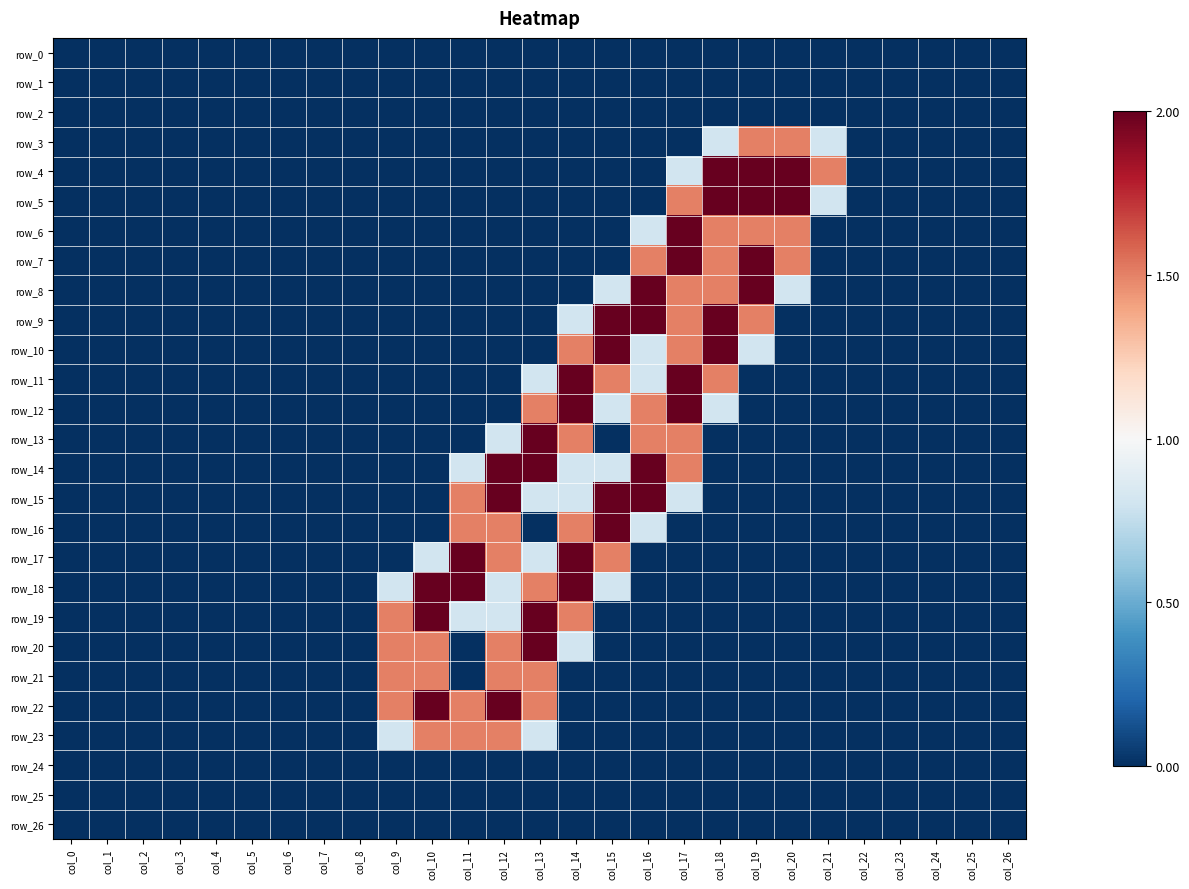

Reading left to right, what are all the values shown in this chart?

row_0: col_0=0.0	col_1=0.0	col_2=0.0	col_3=0.0	col_4=0.0	col_5=0.0	col_6=0.0	col_7=0.0	col_8=0.0	col_9=0.0	col_10=0.0	col_11=0.0	col_12=0.0	col_13=0.0	col_14=0.0	col_15=0.0	col_16=0.0	col_17=0.0	col_18=0.0	col_19=0.0	col_20=0.0	col_21=0.0	col_22=0.0	col_23=0.0	col_24=0.0	col_25=0.0	col_26=0.0
row_1: col_0=0.0	col_1=0.0	col_2=0.0	col_3=0.0	col_4=0.0	col_5=0.0	col_6=0.0	col_7=0.0	col_8=0.0	col_9=0.0	col_10=0.0	col_11=0.0	col_12=0.0	col_13=0.0	col_14=0.0	col_15=0.0	col_16=0.0	col_17=0.0	col_18=0.0	col_19=0.0	col_20=0.0	col_21=0.0	col_22=0.0	col_23=0.0	col_24=0.0	col_25=0.0	col_26=0.0
row_2: col_0=0.0	col_1=0.0	col_2=0.0	col_3=0.0	col_4=0.0	col_5=0.0	col_6=0.0	col_7=0.0	col_8=0.0	col_9=0.0	col_10=0.0	col_11=0.0	col_12=0.0	col_13=0.0	col_14=0.0	col_15=0.0	col_16=0.0	col_17=0.0	col_18=0.0	col_19=0.0	col_20=0.0	col_21=0.0	col_22=0.0	col_23=0.0	col_24=0.0	col_25=0.0	col_26=0.0
row_3: col_0=0.0	col_1=0.0	col_2=0.0	col_3=0.0	col_4=0.0	col_5=0.0	col_6=0.0	col_7=0.0	col_8=0.0	col_9=0.0	col_10=0.0	col_11=0.0	col_12=0.0	col_13=0.0	col_14=0.0	col_15=0.0	col_16=0.0	col_17=0.0	col_18=0.8	col_19=1.5	col_20=1.5	col_21=0.8	col_22=0.0	col_23=0.0	col_24=0.0	col_25=0.0	col_26=0.0
row_4: col_0=0.0	col_1=0.0	col_2=0.0	col_3=0.0	col_4=0.0	col_5=0.0	col_6=0.0	col_7=0.0	col_8=0.0	col_9=0.0	col_10=0.0	col_11=0.0	col_12=0.0	col_13=0.0	col_14=0.0	col_15=0.0	col_16=0.0	col_17=0.8	col_18=2.0	col_19=2.0	col_20=2.0	col_21=1.5	col_22=0.0	col_23=0.0	col_24=0.0	col_25=0.0	col_26=0.0
row_5: col_0=0.0	col_1=0.0	col_2=0.0	col_3=0.0	col_4=0.0	col_5=0.0	col_6=0.0	col_7=0.0	col_8=0.0	col_9=0.0	col_10=0.0	col_11=0.0	col_12=0.0	col_13=0.0	col_14=0.0	col_15=0.0	col_16=0.0	col_17=1.5	col_18=2.0	col_19=2.0	col_20=2.0	col_21=0.8	col_22=0.0	col_23=0.0	col_24=0.0	col_25=0.0	col_26=0.0
row_6: col_0=0.0	col_1=0.0	col_2=0.0	col_3=0.0	col_4=0.0	col_5=0.0	col_6=0.0	col_7=0.0	col_8=0.0	col_9=0.0	col_10=0.0	col_11=0.0	col_12=0.0	col_13=0.0	col_14=0.0	col_15=0.0	col_16=0.8	col_17=2.0	col_18=1.5	col_19=1.5	col_20=1.5	col_21=0.0	col_22=0.0	col_23=0.0	col_24=0.0	col_25=0.0	col_26=0.0
row_7: col_0=0.0	col_1=0.0	col_2=0.0	col_3=0.0	col_4=0.0	col_5=0.0	col_6=0.0	col_7=0.0	col_8=0.0	col_9=0.0	col_10=0.0	col_11=0.0	col_12=0.0	col_13=0.0	col_14=0.0	col_15=0.0	col_16=1.5	col_17=2.0	col_18=1.5	col_19=2.0	col_20=1.5	col_21=0.0	col_22=0.0	col_23=0.0	col_24=0.0	col_25=0.0	col_26=0.0
row_8: col_0=0.0	col_1=0.0	col_2=0.0	col_3=0.0	col_4=0.0	col_5=0.0	col_6=0.0	col_7=0.0	col_8=0.0	col_9=0.0	col_10=0.0	col_11=0.0	col_12=0.0	col_13=0.0	col_14=0.0	col_15=0.8	col_16=2.0	col_17=1.5	col_18=1.5	col_19=2.0	col_20=0.8	col_21=0.0	col_22=0.0	col_23=0.0	col_24=0.0	col_25=0.0	col_26=0.0
row_9: col_0=0.0	col_1=0.0	col_2=0.0	col_3=0.0	col_4=0.0	col_5=0.0	col_6=0.0	col_7=0.0	col_8=0.0	col_9=0.0	col_10=0.0	col_11=0.0	col_12=0.0	col_13=0.0	col_14=0.8	col_15=2.0	col_16=2.0	col_17=1.5	col_18=2.0	col_19=1.5	col_20=0.0	col_21=0.0	col_22=0.0	col_23=0.0	col_24=0.0	col_25=0.0	col_26=0.0
row_10: col_0=0.0	col_1=0.0	col_2=0.0	col_3=0.0	col_4=0.0	col_5=0.0	col_6=0.0	col_7=0.0	col_8=0.0	col_9=0.0	col_10=0.0	col_11=0.0	col_12=0.0	col_13=0.0	col_14=1.5	col_15=2.0	col_16=0.8	col_17=1.5	col_18=2.0	col_19=0.8	col_20=0.0	col_21=0.0	col_22=0.0	col_23=0.0	col_24=0.0	col_25=0.0	col_26=0.0
row_11: col_0=0.0	col_1=0.0	col_2=0.0	col_3=0.0	col_4=0.0	col_5=0.0	col_6=0.0	col_7=0.0	col_8=0.0	col_9=0.0	col_10=0.0	col_11=0.0	col_12=0.0	col_13=0.8	col_14=2.0	col_15=1.5	col_16=0.8	col_17=2.0	col_18=1.5	col_19=0.0	col_20=0.0	col_21=0.0	col_22=0.0	col_23=0.0	col_24=0.0	col_25=0.0	col_26=0.0
row_12: col_0=0.0	col_1=0.0	col_2=0.0	col_3=0.0	col_4=0.0	col_5=0.0	col_6=0.0	col_7=0.0	col_8=0.0	col_9=0.0	col_10=0.0	col_11=0.0	col_12=0.0	col_13=1.5	col_14=2.0	col_15=0.8	col_16=1.5	col_17=2.0	col_18=0.8	col_19=0.0	col_20=0.0	col_21=0.0	col_22=0.0	col_23=0.0	col_24=0.0	col_25=0.0	col_26=0.0
row_13: col_0=0.0	col_1=0.0	col_2=0.0	col_3=0.0	col_4=0.0	col_5=0.0	col_6=0.0	col_7=0.0	col_8=0.0	col_9=0.0	col_10=0.0	col_11=0.0	col_12=0.8	col_13=2.0	col_14=1.5	col_15=0.0	col_16=1.5	col_17=1.5	col_18=0.0	col_19=0.0	col_20=0.0	col_21=0.0	col_22=0.0	col_23=0.0	col_24=0.0	col_25=0.0	col_26=0.0
row_14: col_0=0.0	col_1=0.0	col_2=0.0	col_3=0.0	col_4=0.0	col_5=0.0	col_6=0.0	col_7=0.0	col_8=0.0	col_9=0.0	col_10=0.0	col_11=0.8	col_12=2.0	col_13=2.0	col_14=0.8	col_15=0.8	col_16=2.0	col_17=1.5	col_18=0.0	col_19=0.0	col_20=0.0	col_21=0.0	col_22=0.0	col_23=0.0	col_24=0.0	col_25=0.0	col_26=0.0
row_15: col_0=0.0	col_1=0.0	col_2=0.0	col_3=0.0	col_4=0.0	col_5=0.0	col_6=0.0	col_7=0.0	col_8=0.0	col_9=0.0	col_10=0.0	col_11=1.5	col_12=2.0	col_13=0.8	col_14=0.8	col_15=2.0	col_16=2.0	col_17=0.8	col_18=0.0	col_19=0.0	col_20=0.0	col_21=0.0	col_22=0.0	col_23=0.0	col_24=0.0	col_25=0.0	col_26=0.0
row_16: col_0=0.0	col_1=0.0	col_2=0.0	col_3=0.0	col_4=0.0	col_5=0.0	col_6=0.0	col_7=0.0	col_8=0.0	col_9=0.0	col_10=0.0	col_11=1.5	col_12=1.5	col_13=0.0	col_14=1.5	col_15=2.0	col_16=0.8	col_17=0.0	col_18=0.0	col_19=0.0	col_20=0.0	col_21=0.0	col_22=0.0	col_23=0.0	col_24=0.0	col_25=0.0	col_26=0.0
row_17: col_0=0.0	col_1=0.0	col_2=0.0	col_3=0.0	col_4=0.0	col_5=0.0	col_6=0.0	col_7=0.0	col_8=0.0	col_9=0.0	col_10=0.8	col_11=2.0	col_12=1.5	col_13=0.8	col_14=2.0	col_15=1.5	col_16=0.0	col_17=0.0	col_18=0.0	col_19=0.0	col_20=0.0	col_21=0.0	col_22=0.0	col_23=0.0	col_24=0.0	col_25=0.0	col_26=0.0
row_18: col_0=0.0	col_1=0.0	col_2=0.0	col_3=0.0	col_4=0.0	col_5=0.0	col_6=0.0	col_7=0.0	col_8=0.0	col_9=0.8	col_10=2.0	col_11=2.0	col_12=0.8	col_13=1.5	col_14=2.0	col_15=0.8	col_16=0.0	col_17=0.0	col_18=0.0	col_19=0.0	col_20=0.0	col_21=0.0	col_22=0.0	col_23=0.0	col_24=0.0	col_25=0.0	col_26=0.0
row_19: col_0=0.0	col_1=0.0	col_2=0.0	col_3=0.0	col_4=0.0	col_5=0.0	col_6=0.0	col_7=0.0	col_8=0.0	col_9=1.5	col_10=2.0	col_11=0.8	col_12=0.8	col_13=2.0	col_14=1.5	col_15=0.0	col_16=0.0	col_17=0.0	col_18=0.0	col_19=0.0	col_20=0.0	col_21=0.0	col_22=0.0	col_23=0.0	col_24=0.0	col_25=0.0	col_26=0.0
row_20: col_0=0.0	col_1=0.0	col_2=0.0	col_3=0.0	col_4=0.0	col_5=0.0	col_6=0.0	col_7=0.0	col_8=0.0	col_9=1.5	col_10=1.5	col_11=0.0	col_12=1.5	col_13=2.0	col_14=0.8	col_15=0.0	col_16=0.0	col_17=0.0	col_18=0.0	col_19=0.0	col_20=0.0	col_21=0.0	col_22=0.0	col_23=0.0	col_24=0.0	col_25=0.0	col_26=0.0
row_21: col_0=0.0	col_1=0.0	col_2=0.0	col_3=0.0	col_4=0.0	col_5=0.0	col_6=0.0	col_7=0.0	col_8=0.0	col_9=1.5	col_10=1.5	col_11=0.0	col_12=1.5	col_13=1.5	col_14=0.0	col_15=0.0	col_16=0.0	col_17=0.0	col_18=0.0	col_19=0.0	col_20=0.0	col_21=0.0	col_22=0.0	col_23=0.0	col_24=0.0	col_25=0.0	col_26=0.0
row_22: col_0=0.0	col_1=0.0	col_2=0.0	col_3=0.0	col_4=0.0	col_5=0.0	col_6=0.0	col_7=0.0	col_8=0.0	col_9=1.5	col_10=2.0	col_11=1.5	col_12=2.0	col_13=1.5	col_14=0.0	col_15=0.0	col_16=0.0	col_17=0.0	col_18=0.0	col_19=0.0	col_20=0.0	col_21=0.0	col_22=0.0	col_23=0.0	col_24=0.0	col_25=0.0	col_26=0.0
row_23: col_0=0.0	col_1=0.0	col_2=0.0	col_3=0.0	col_4=0.0	col_5=0.0	col_6=0.0	col_7=0.0	col_8=0.0	col_9=0.8	col_10=1.5	col_11=1.5	col_12=1.5	col_13=0.8	col_14=0.0	col_15=0.0	col_16=0.0	col_17=0.0	col_18=0.0	col_19=0.0	col_20=0.0	col_21=0.0	col_22=0.0	col_23=0.0	col_24=0.0	col_25=0.0	col_26=0.0
row_24: col_0=0.0	col_1=0.0	col_2=0.0	col_3=0.0	col_4=0.0	col_5=0.0	col_6=0.0	col_7=0.0	col_8=0.0	col_9=0.0	col_10=0.0	col_11=0.0	col_12=0.0	col_13=0.0	col_14=0.0	col_15=0.0	col_16=0.0	col_17=0.0	col_18=0.0	col_19=0.0	col_20=0.0	col_21=0.0	col_22=0.0	col_23=0.0	col_24=0.0	col_25=0.0	col_26=0.0
row_25: col_0=0.0	col_1=0.0	col_2=0.0	col_3=0.0	col_4=0.0	col_5=0.0	col_6=0.0	col_7=0.0	col_8=0.0	col_9=0.0	col_10=0.0	col_11=0.0	col_12=0.0	col_13=0.0	col_14=0.0	col_15=0.0	col_16=0.0	col_17=0.0	col_18=0.0	col_19=0.0	col_20=0.0	col_21=0.0	col_22=0.0	col_23=0.0	col_24=0.0	col_25=0.0	col_26=0.0
row_26: col_0=0.0	col_1=0.0	col_2=0.0	col_3=0.0	col_4=0.0	col_5=0.0	col_6=0.0	col_7=0.0	col_8=0.0	col_9=0.0	col_10=0.0	col_11=0.0	col_12=0.0	col_13=0.0	col_14=0.0	col_15=0.0	col_16=0.0	col_17=0.0	col_18=0.0	col_19=0.0	col_20=0.0	col_21=0.0	col_22=0.0	col_23=0.0	col_24=0.0	col_25=0.0	col_26=0.0